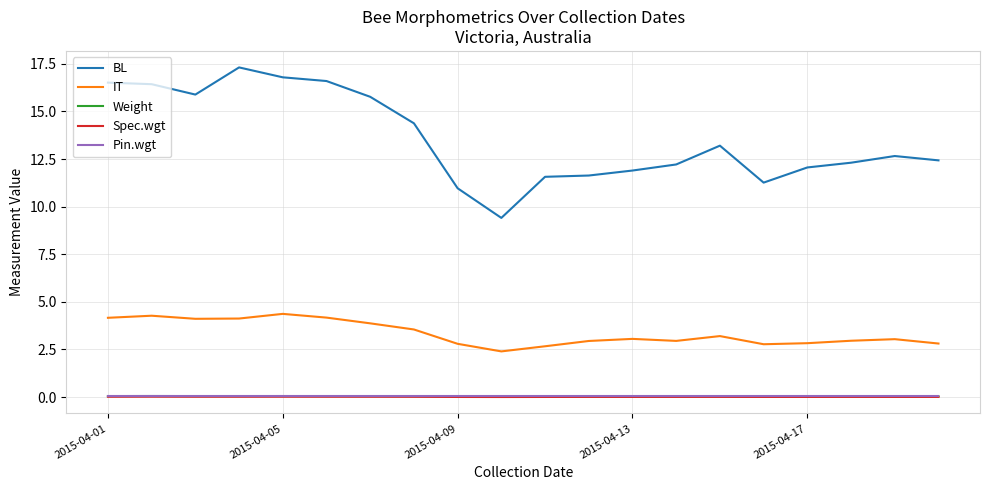

Which series has the widest spread of values?

BL